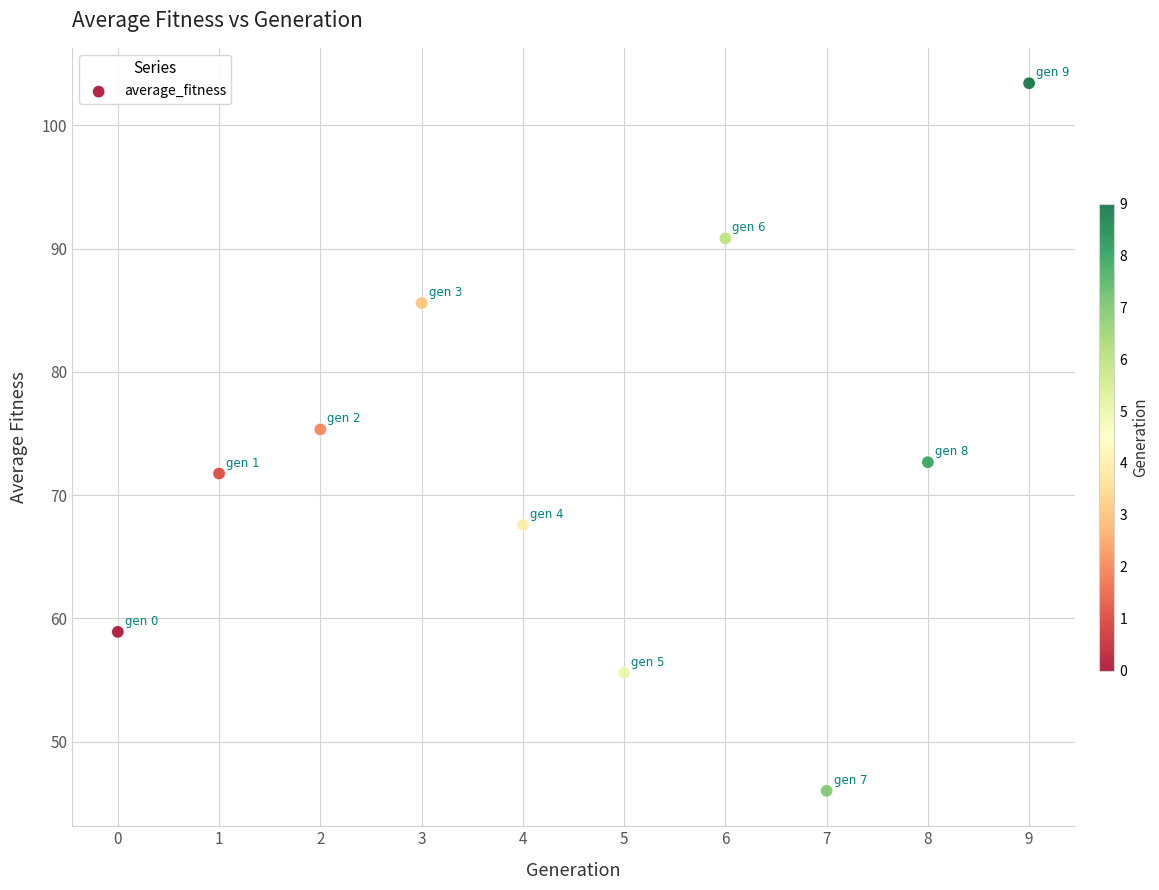

What is the average Y value?

72.8